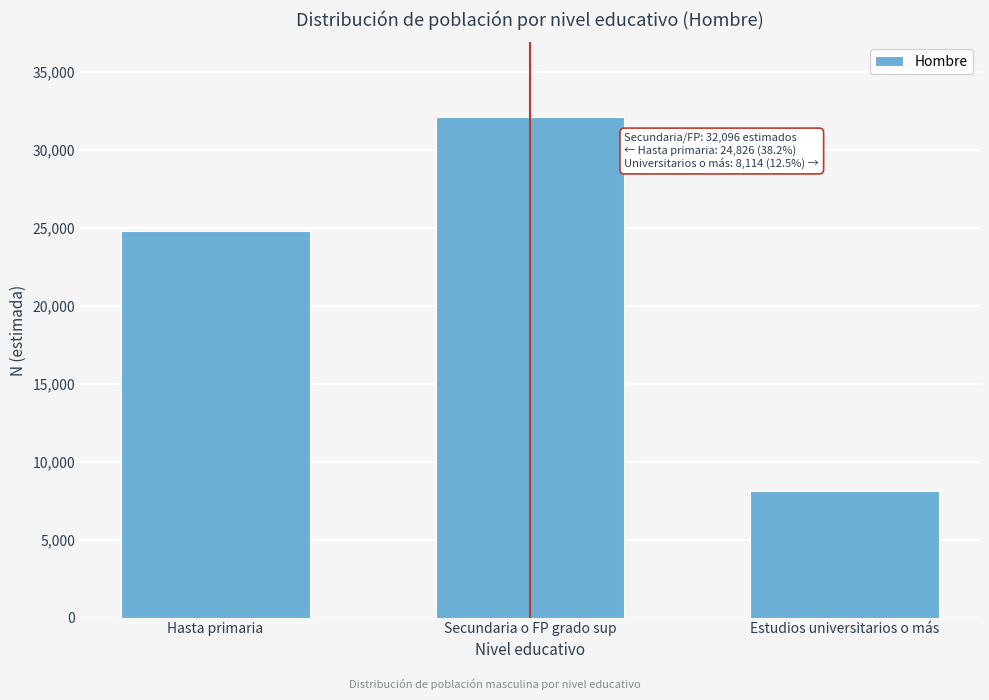

Reading left to right, list all the values displayed in this chart.

24826	32096	8114